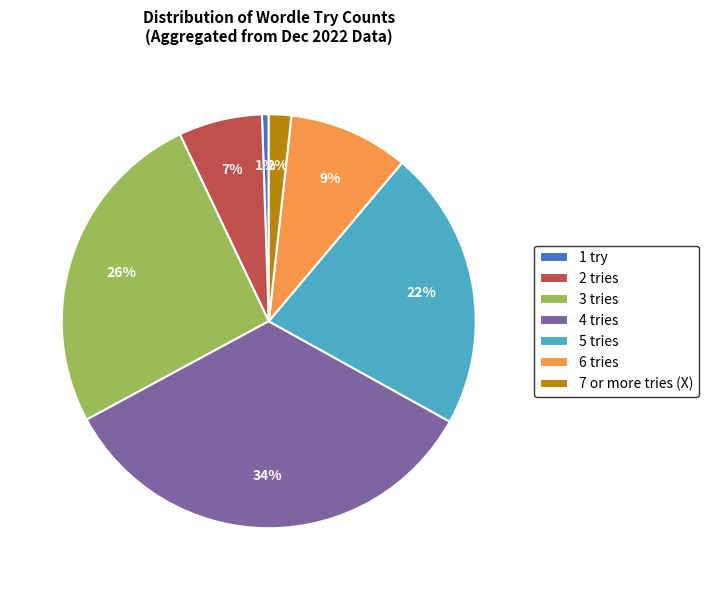

Is it true that 2 tries is 7% of the pie?

True